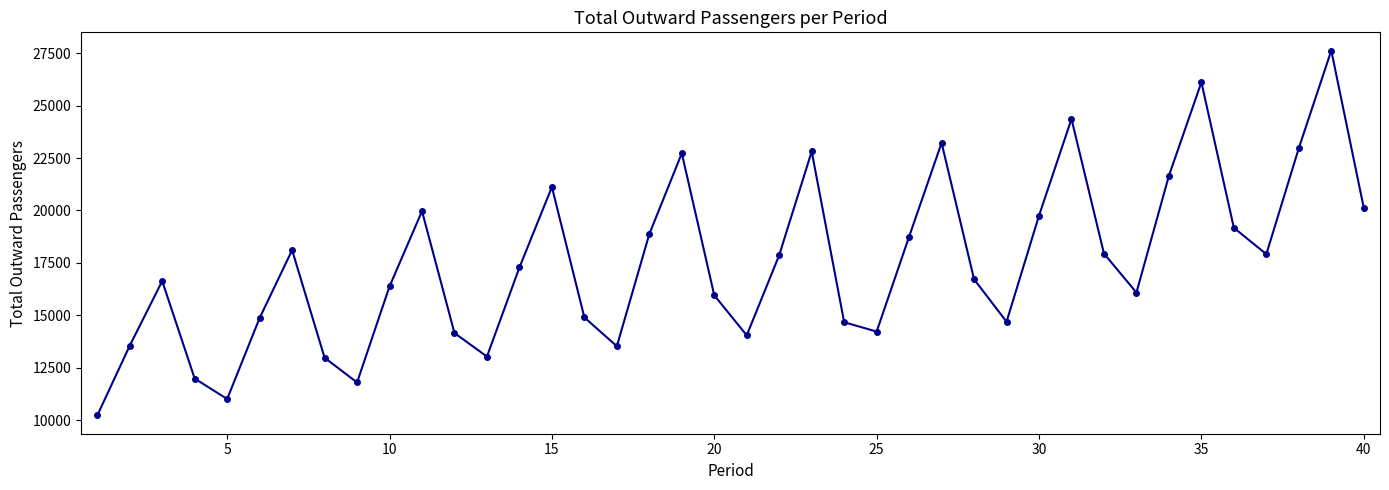

True or false: there are more than 1 points higher than both neighbors.

True